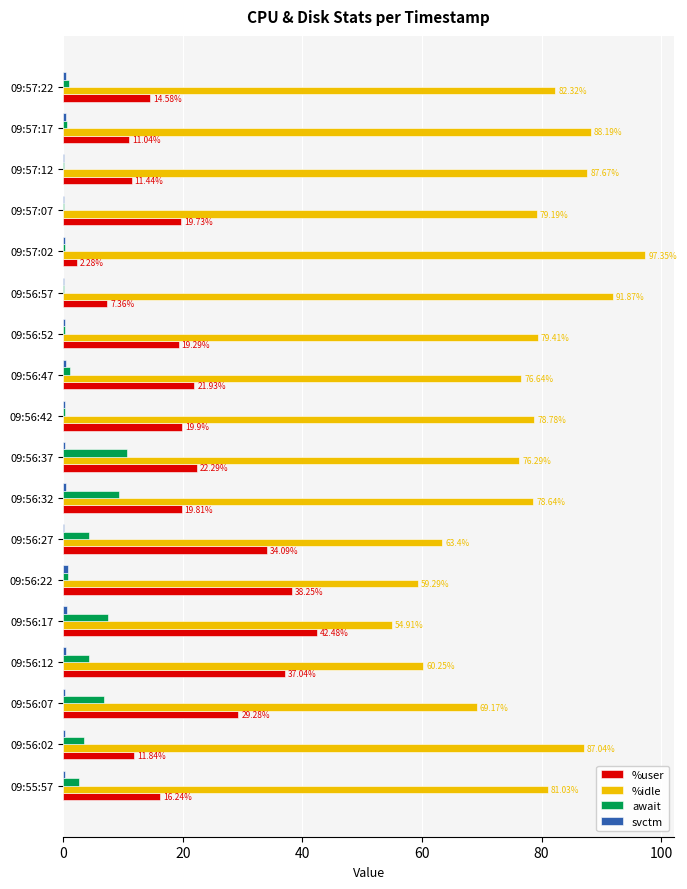

What is the sum of the %user values at 09:57:02 and 09:56:12?

39.3